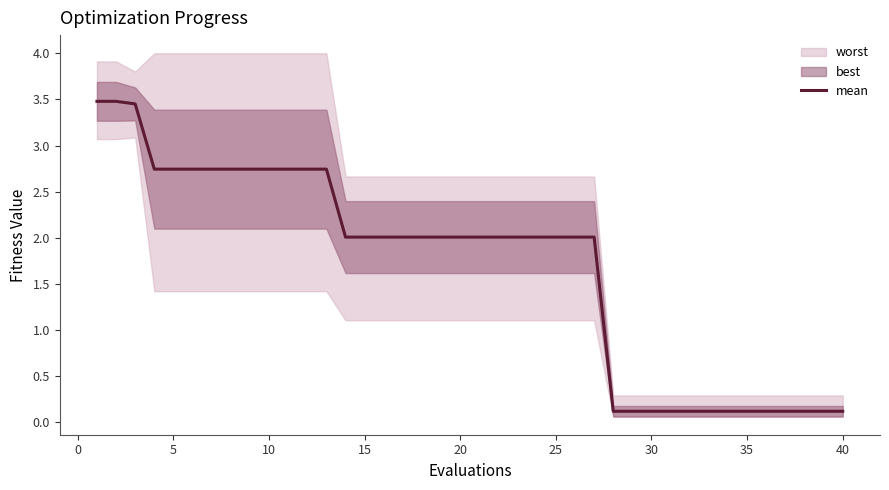

Count the number of categories in the chart.

40